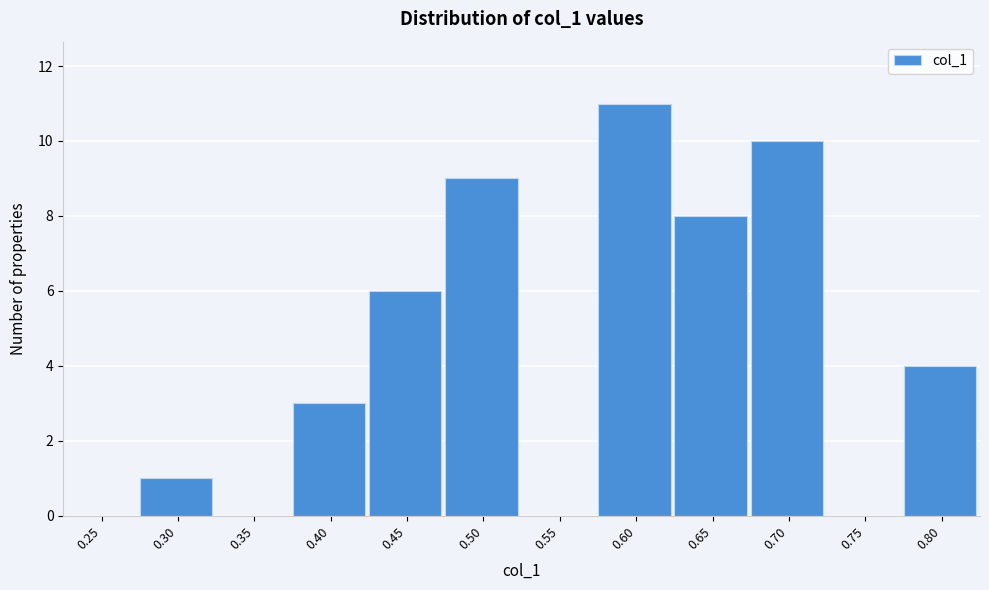

Reading right to left, what are all the values shown in this chart?

0.80=4	0.75=0	0.70=10	0.65=8	0.60=11	0.55=0	0.50=9	0.45=6	0.40=3	0.35=0	0.30=1	0.25=0